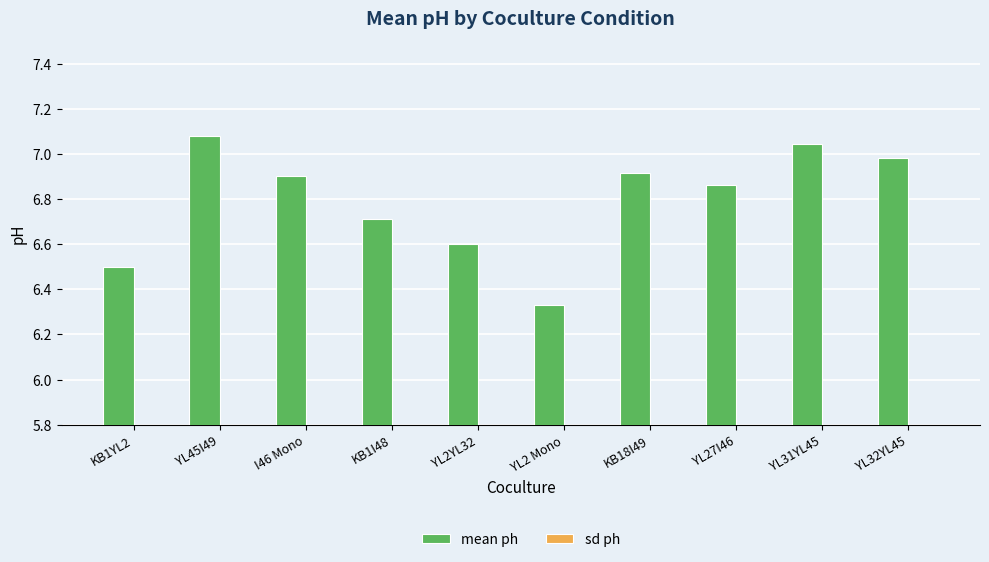

What are all the series names shown in the legend?

mean ph, sd ph